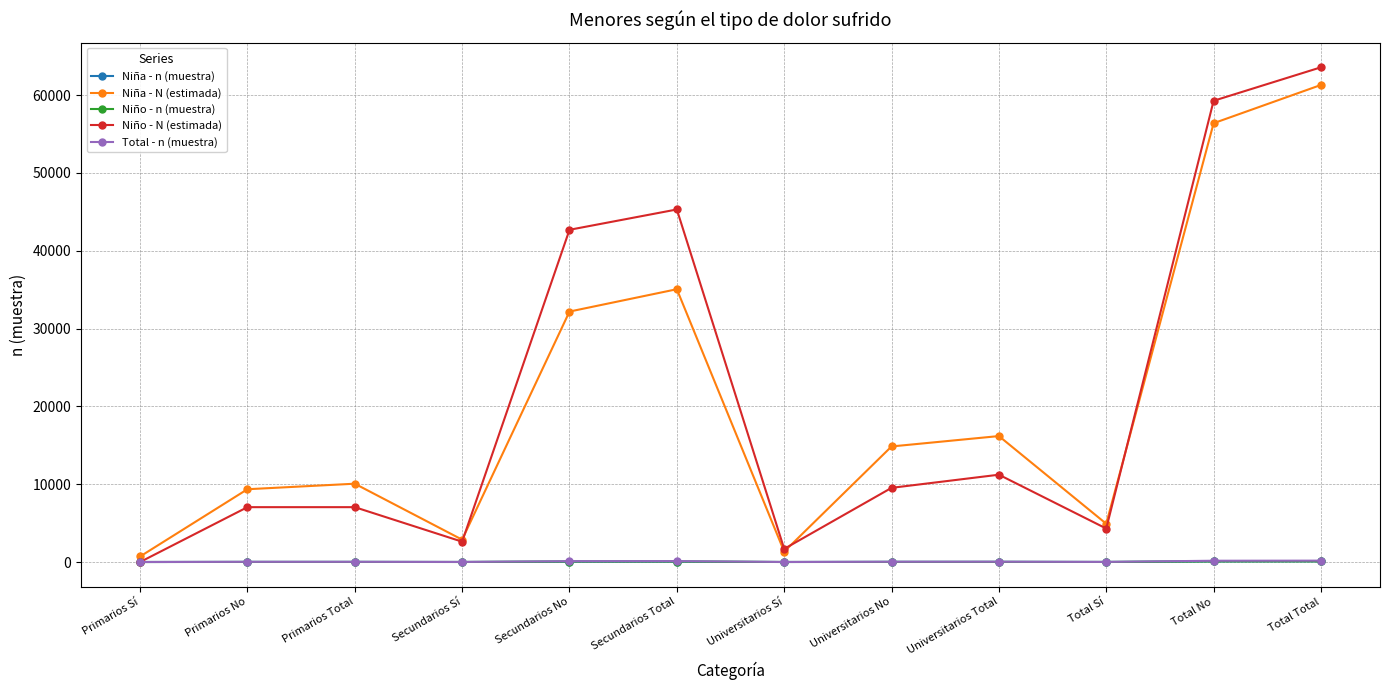

Which series has the widest spread of values?

Niño - N (estimada)